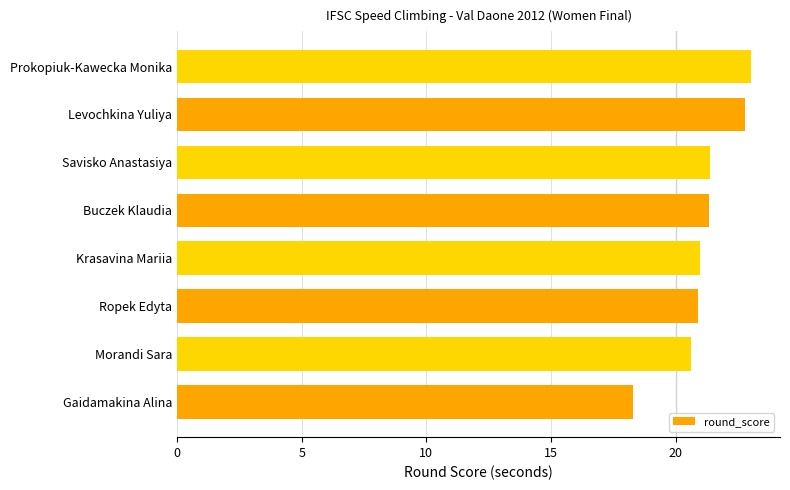

Count the values in the range 20 to 22.

5